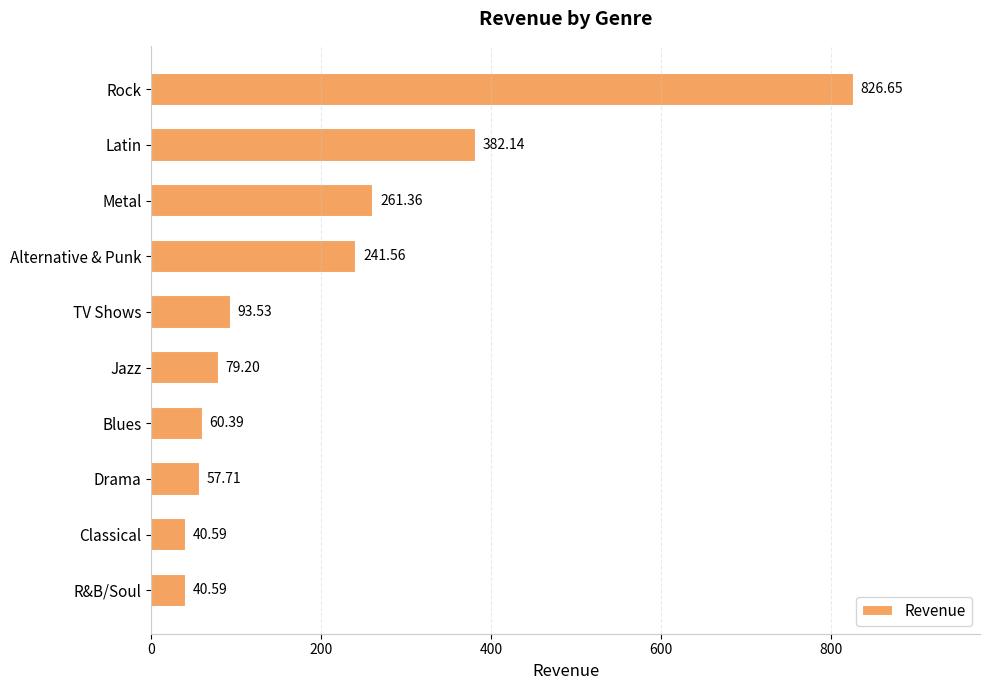

Between Drama and Rock, which is larger?

Rock